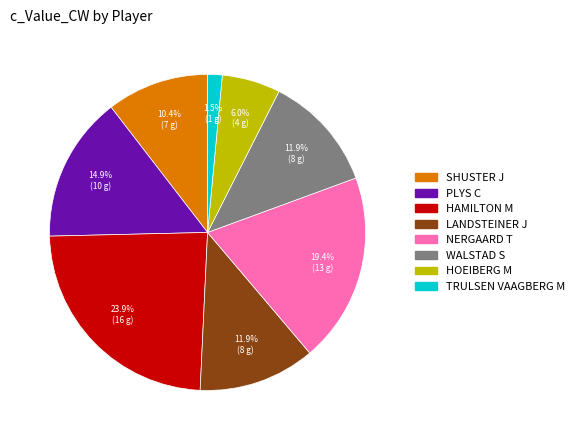

Which category has the biggest portion of the pie?

HAMILTON M